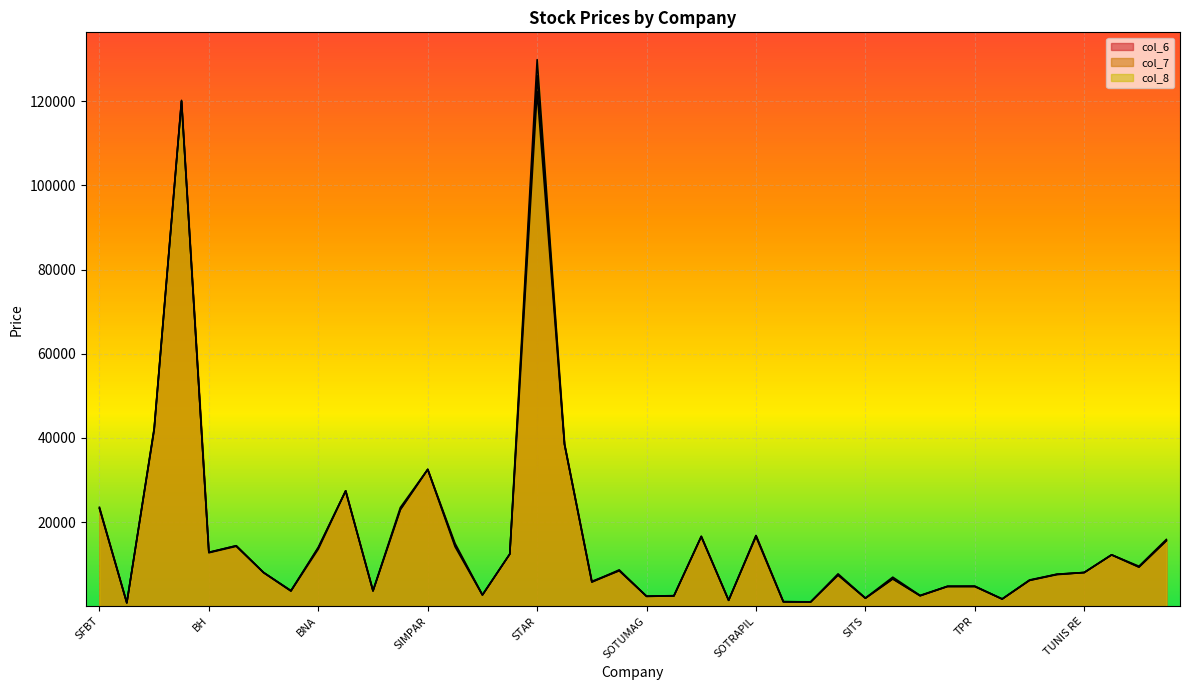

How many lines are shown in the chart?

3